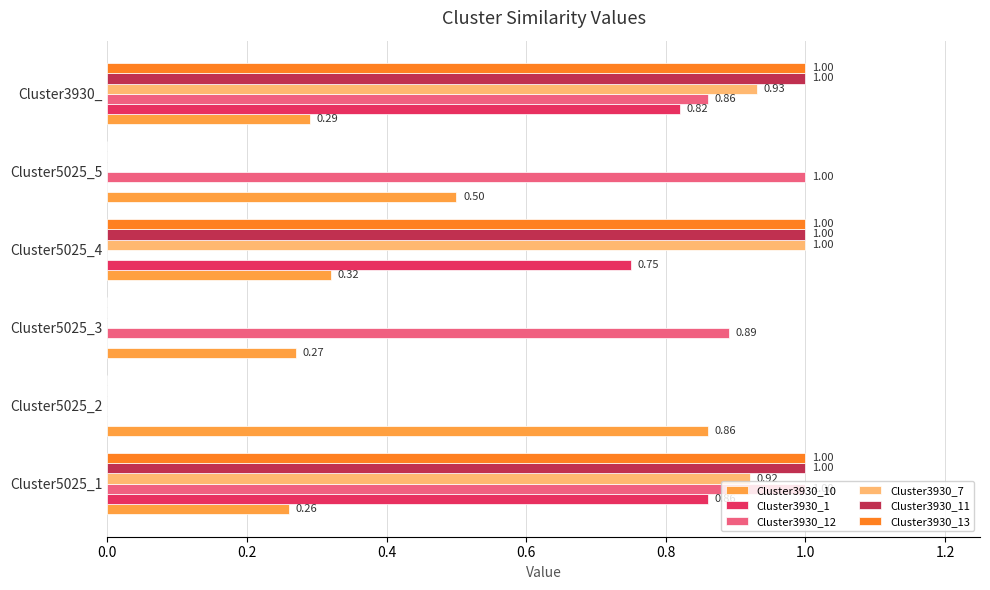

Which series changed the most between Cluster5025_1 and Cluster5025_4?

Cluster3930_12